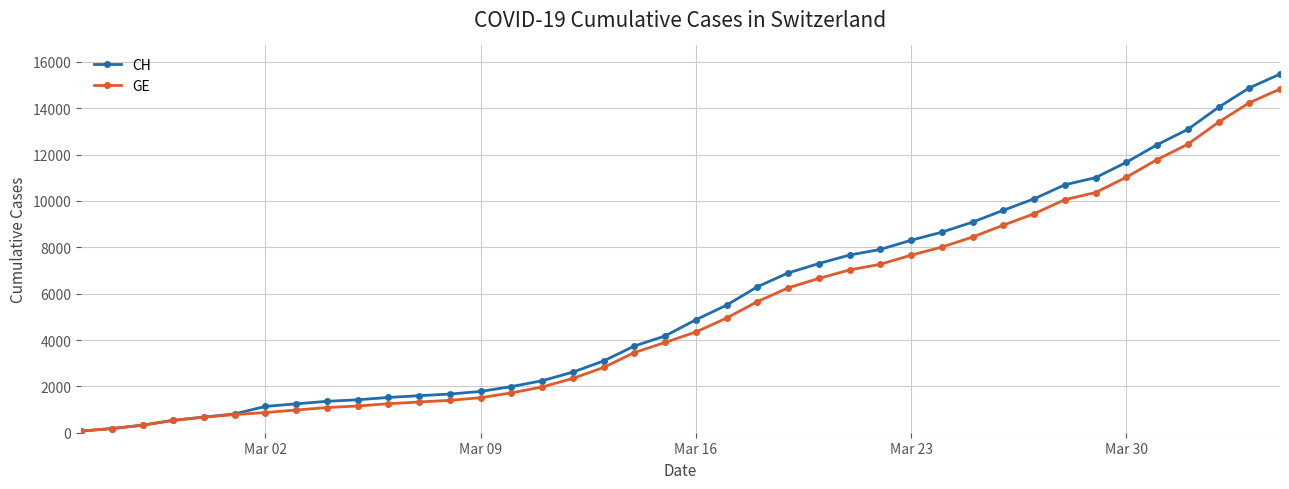

What is the highest value of the CH series?

15475